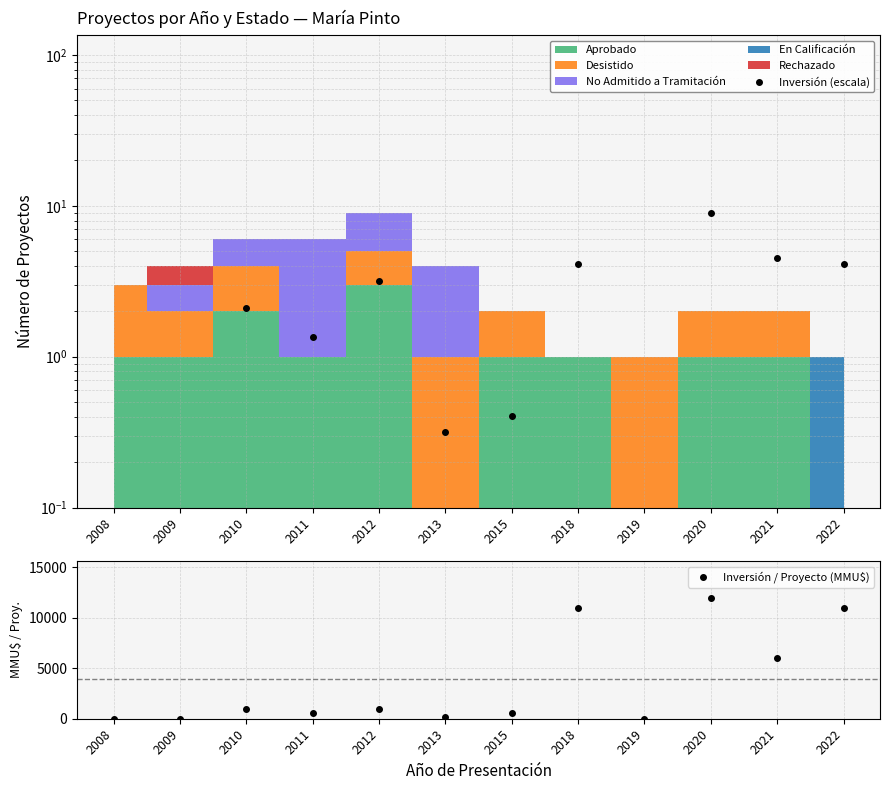

Read the Inversión (escala) value at 2015.

0.4